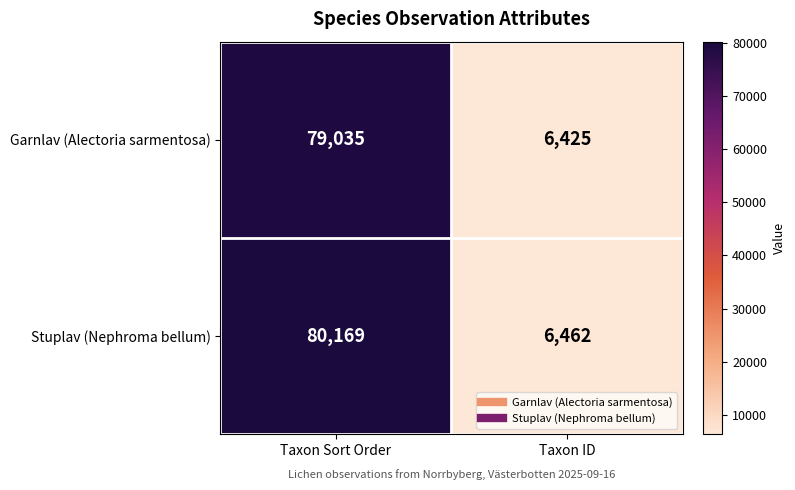

True or false: Garnlav (Alectoria sarmentosa) has a value of 6425 at Taxon ID.

True